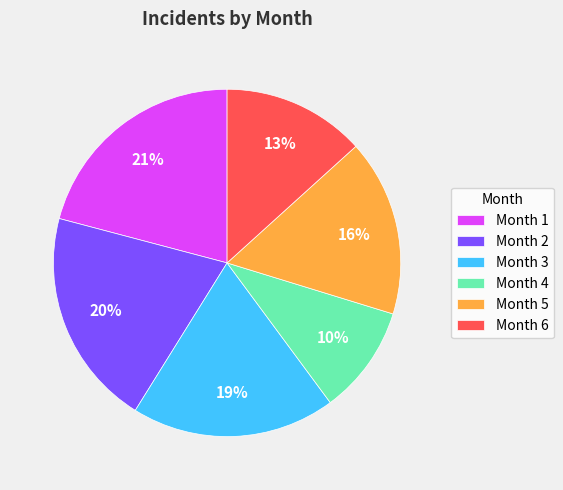

To the nearest percent, what portion does Month 2 represent?

20%